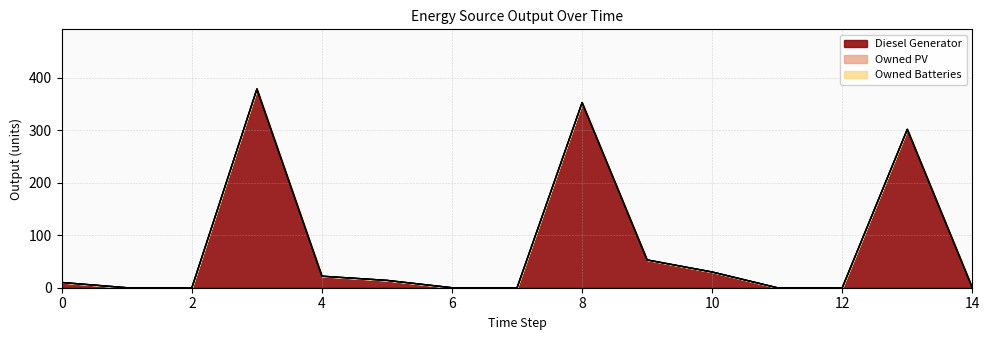

At which label does Diesel Generator first exceed 10?

3